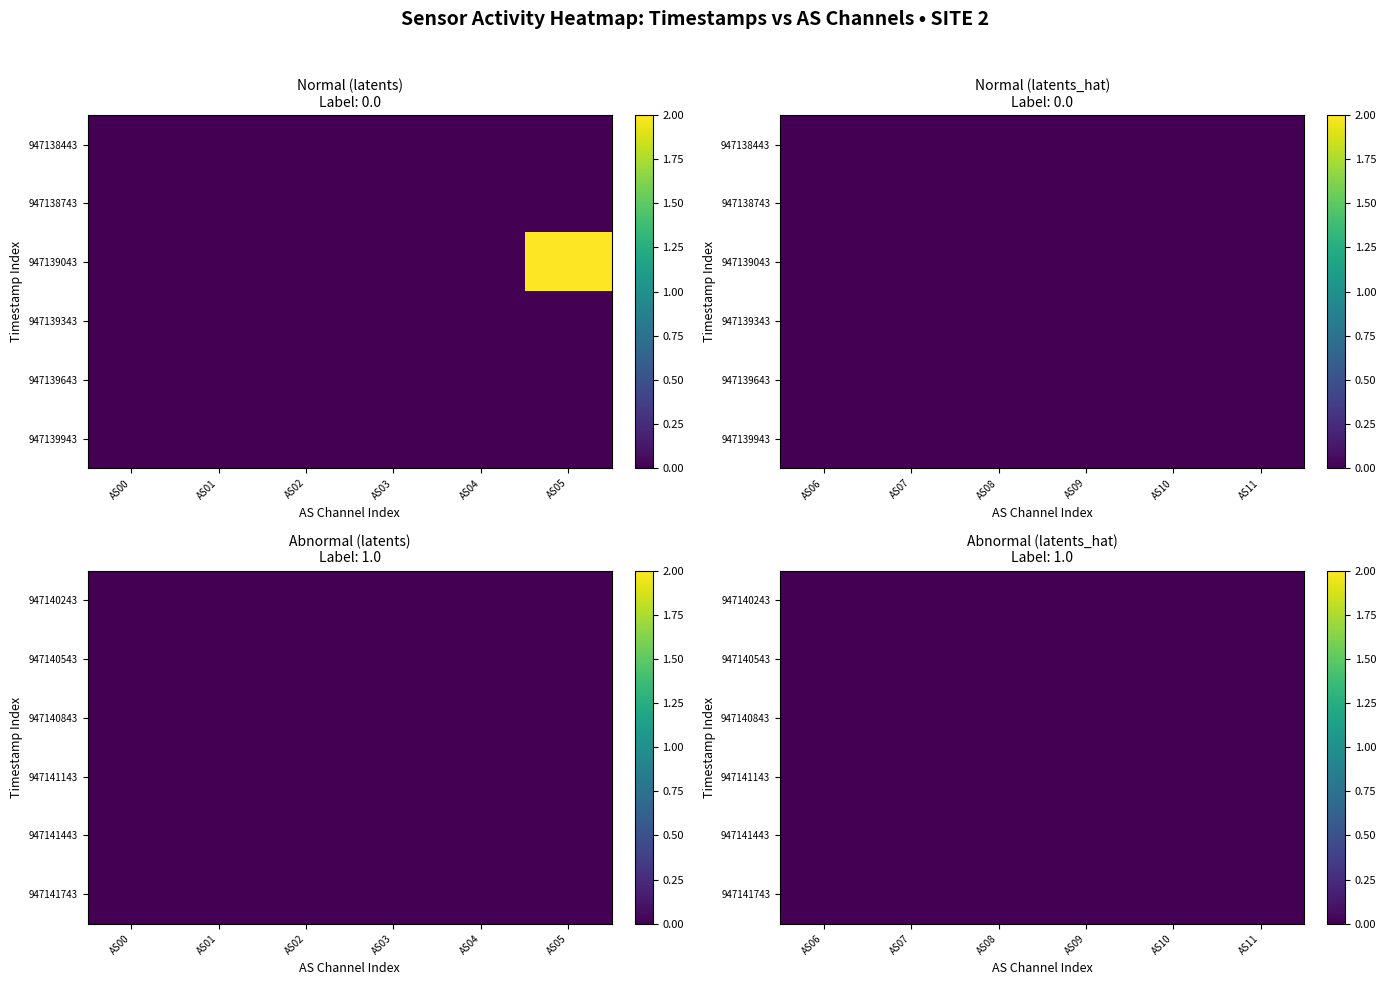

Where is AS07 nearest to the value 0?

947138443